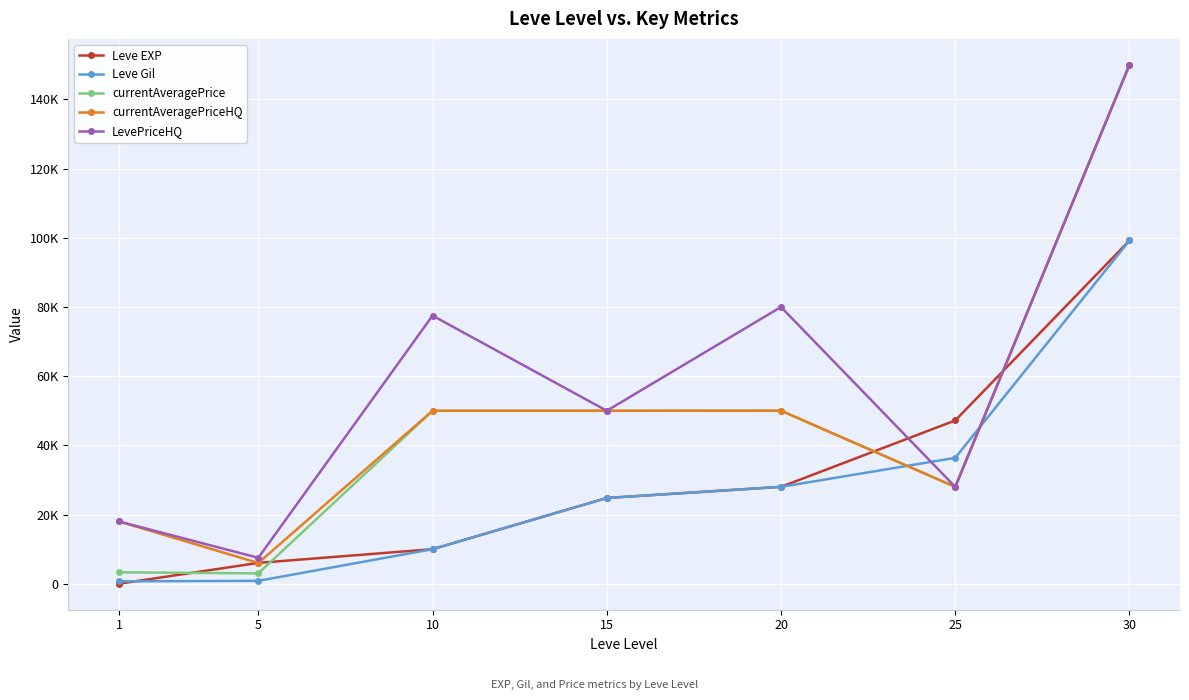

What are all the series names shown in the legend?

Leve EXP, Leve Gil, currentAveragePrice, currentAveragePriceHQ, LevePriceHQ